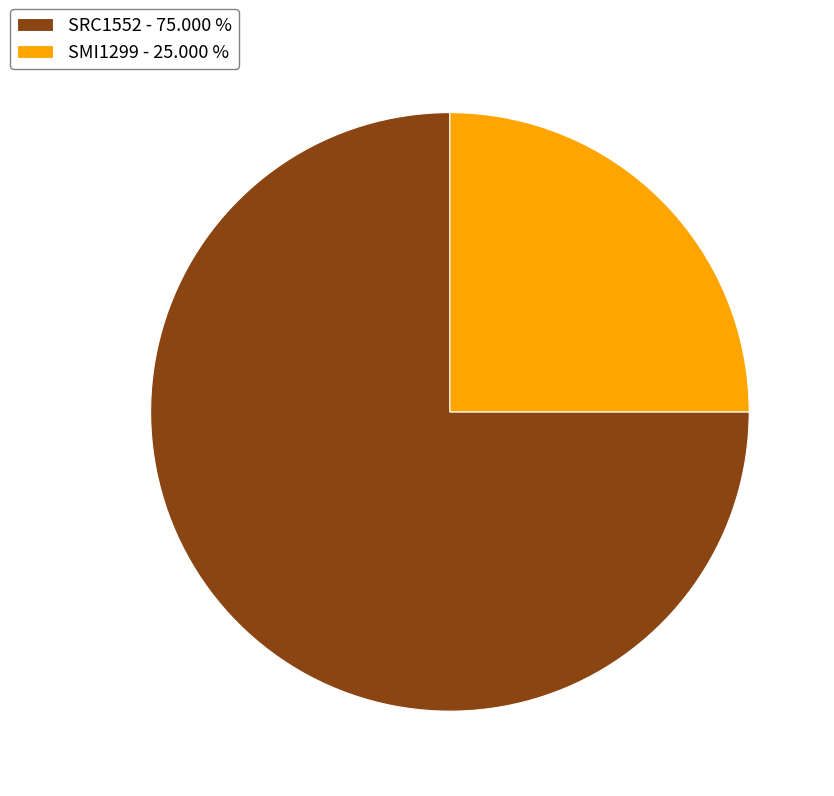

Between SMI1299 and SRC1552, which is larger?

SRC1552